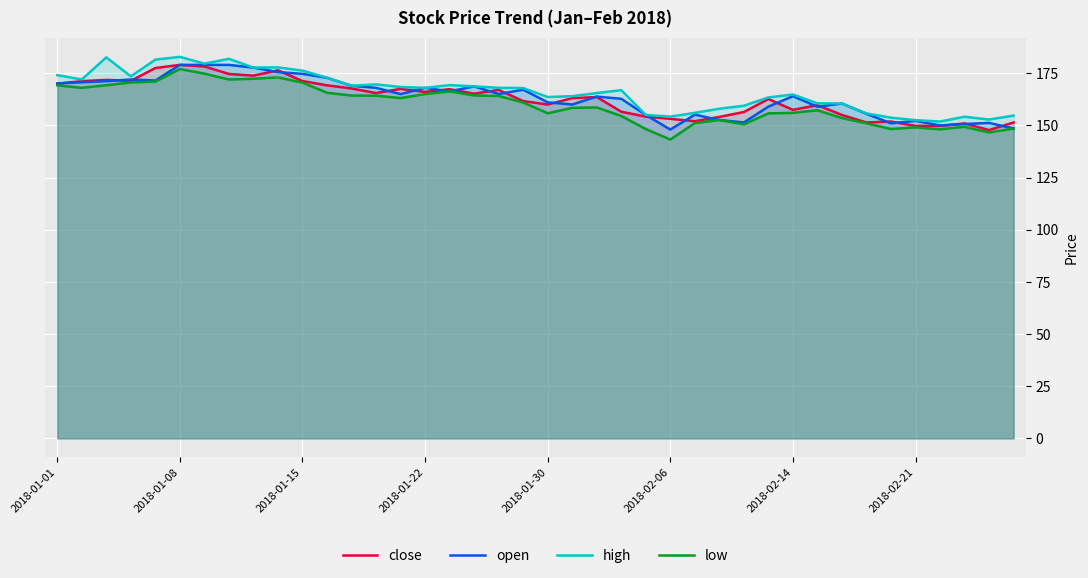

Rank the series by their maximum value, from lowest to highest.

low, close, open, high